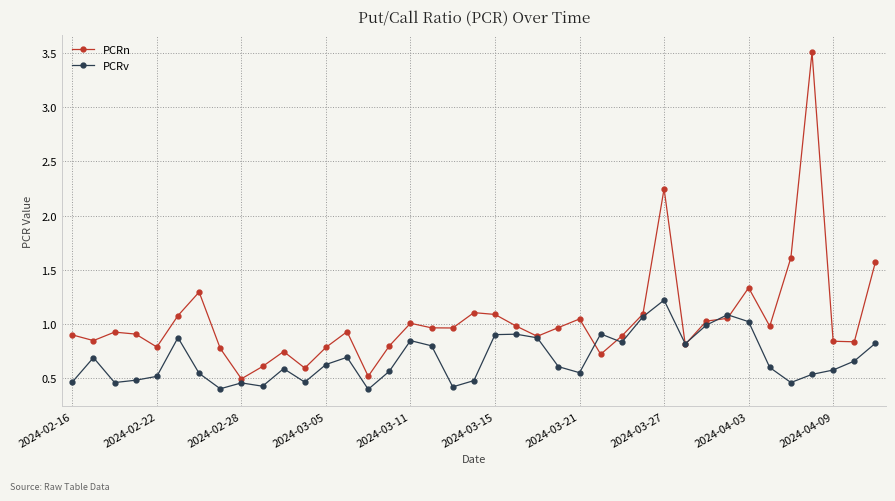

In PCRn, how many points are higher than both neighbors (excluding endpoints)?

10